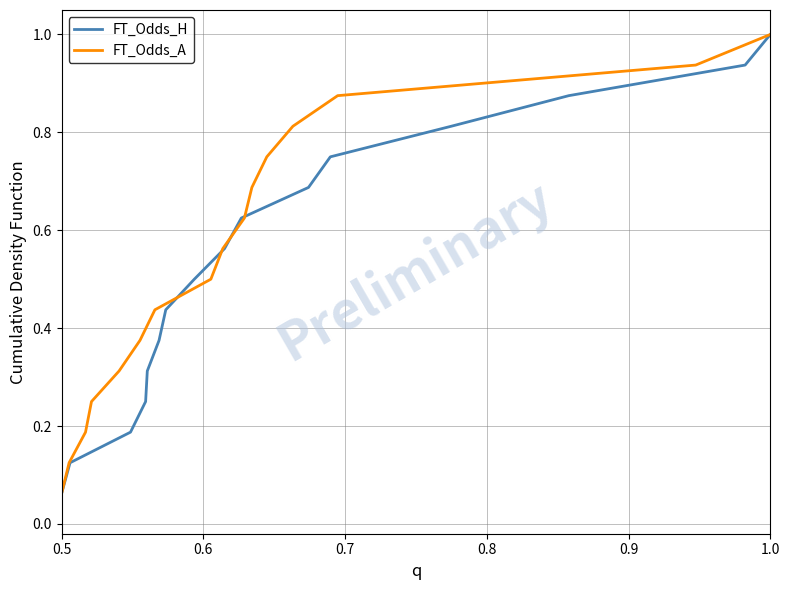

True or false: FT_Odds_A has more than 1 interior local peaks.

False